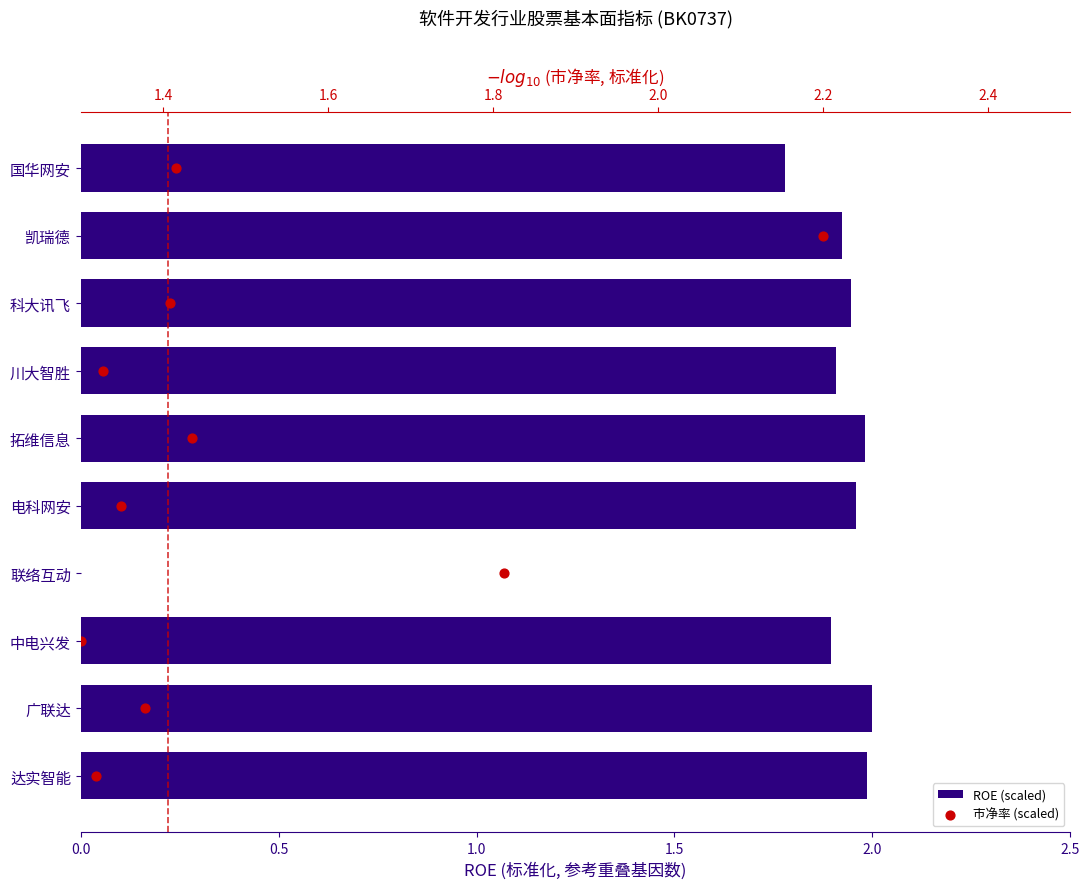

Which series contains the lowest Y value?

ROE (scaled)